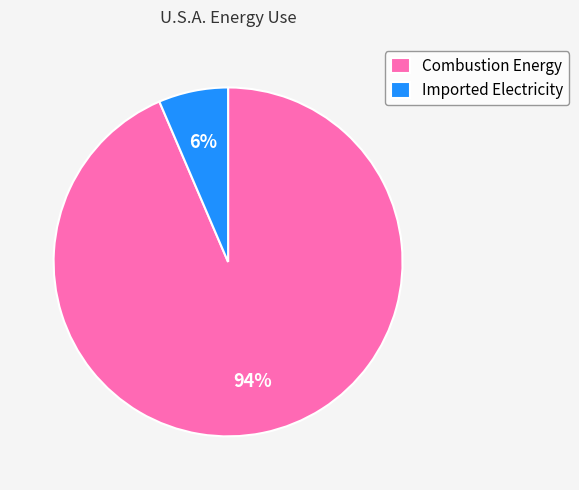

Rank the categories by value from highest to lowest.

Combustion Energy, Imported Electricity